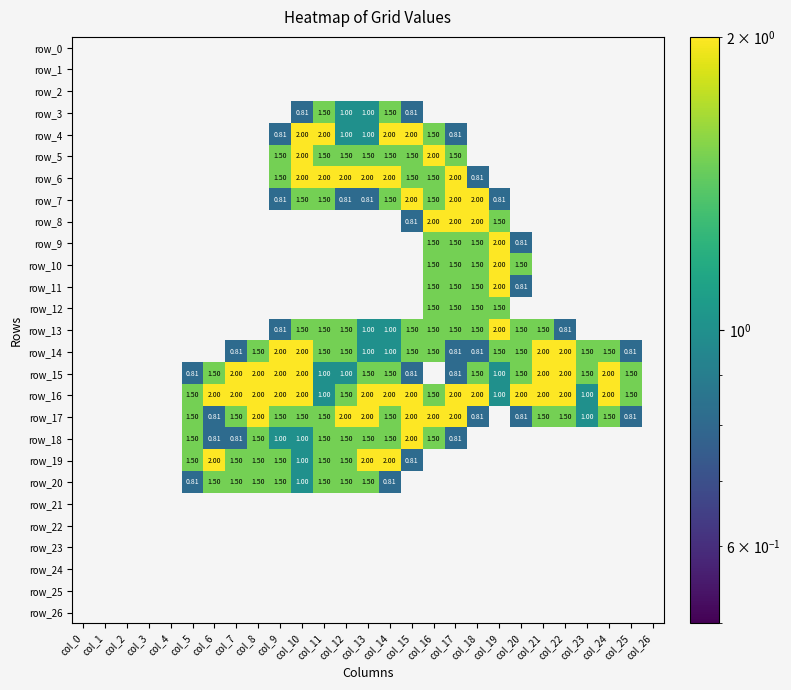

Is it true that row_8 equals 0.0 at col_6?

True